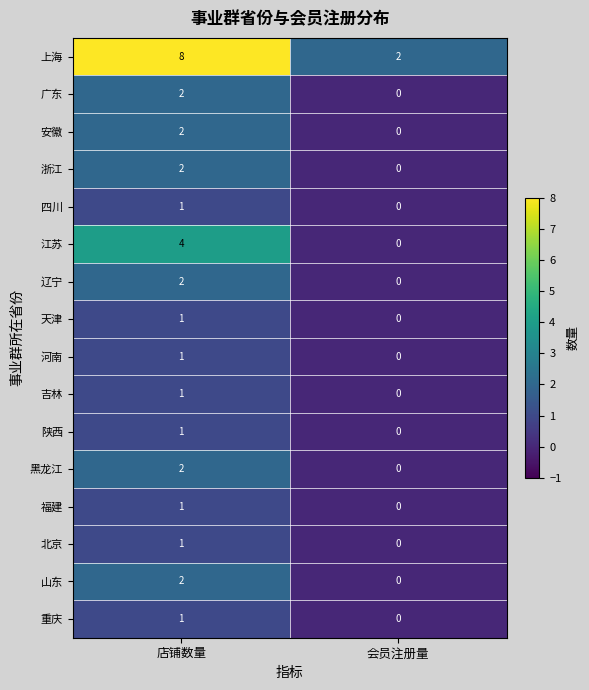

What is the average value of the 上海 series?

5